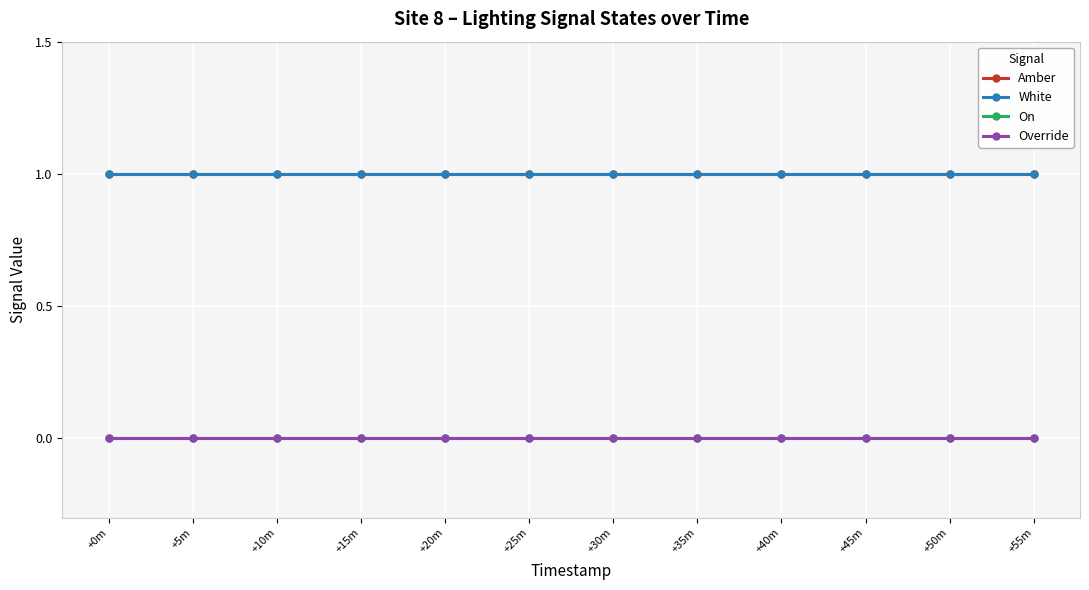

What is the label of the 12th point from the right?

+0m